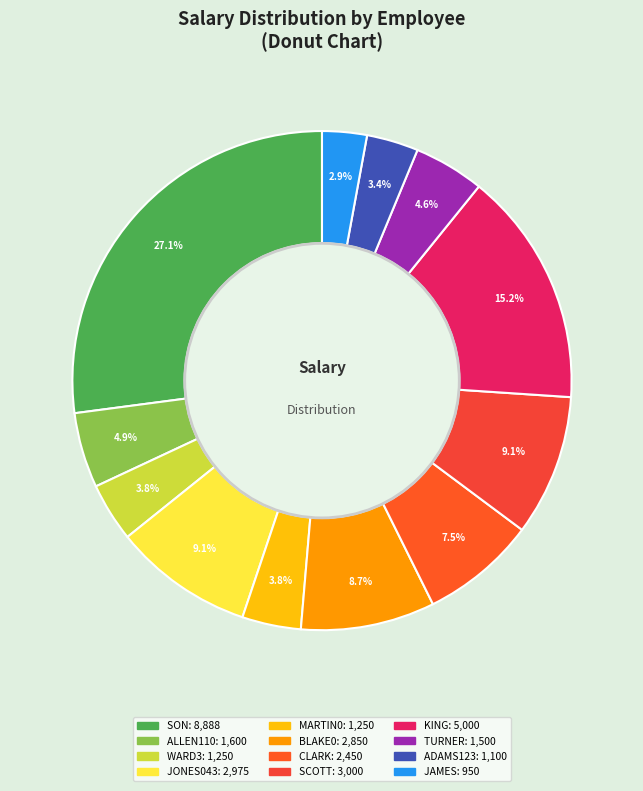

What is the largest slice in the pie chart?

SON